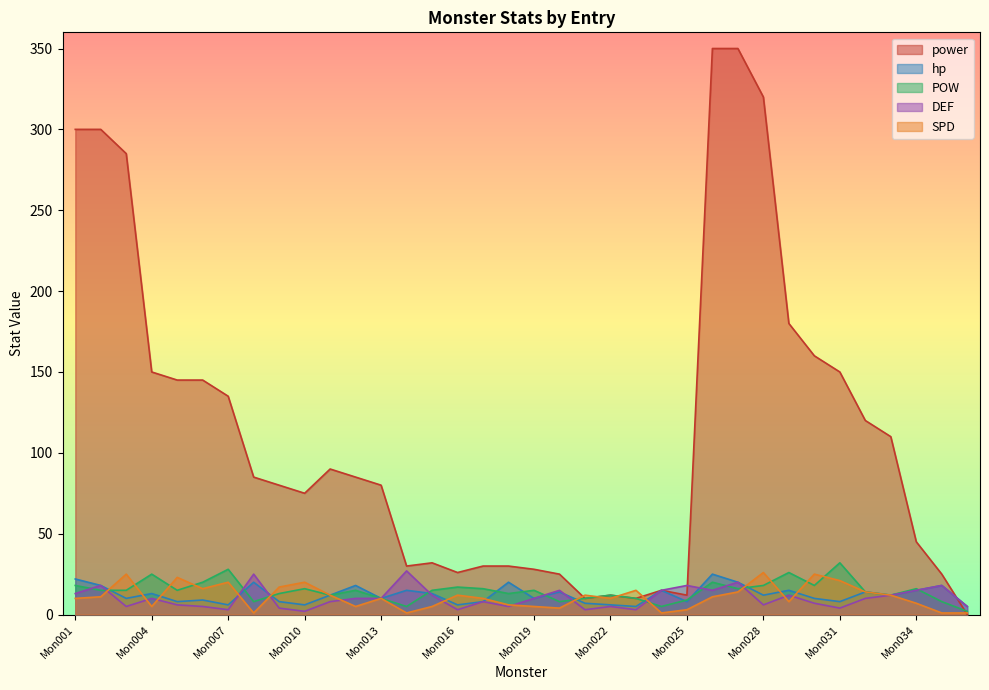

What is the value of the power point at the 16th from the left?

26.0